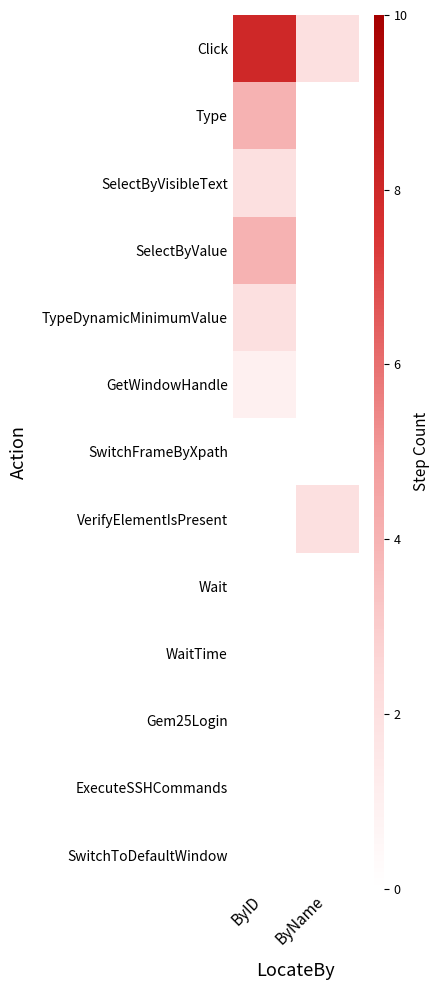

Between ByName and ByID, which is larger?

ByID